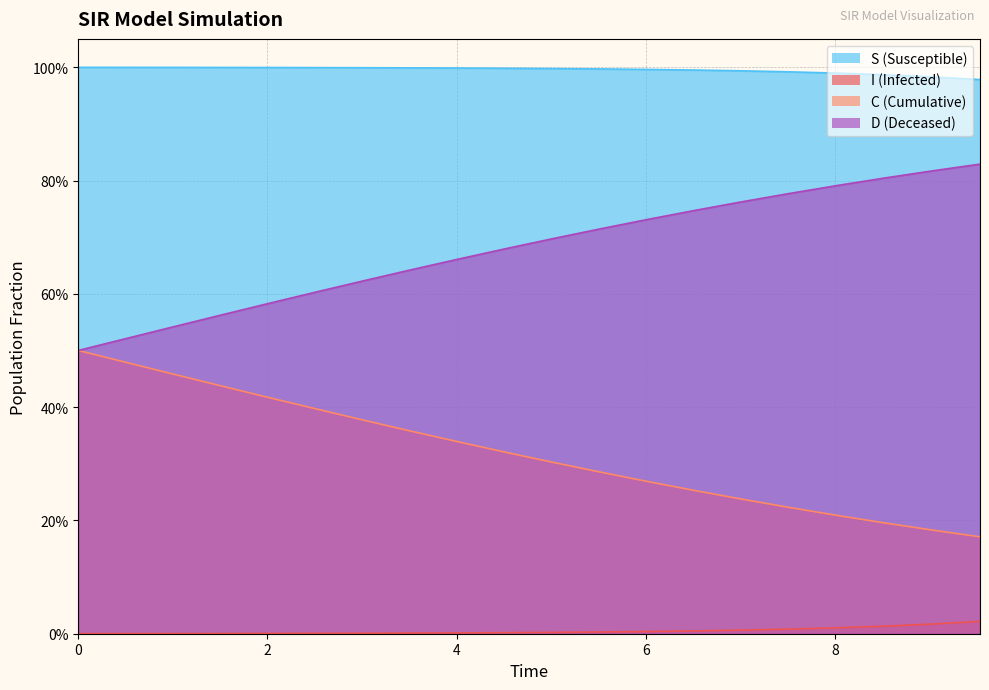

Does the chart have visible grid lines?

Yes